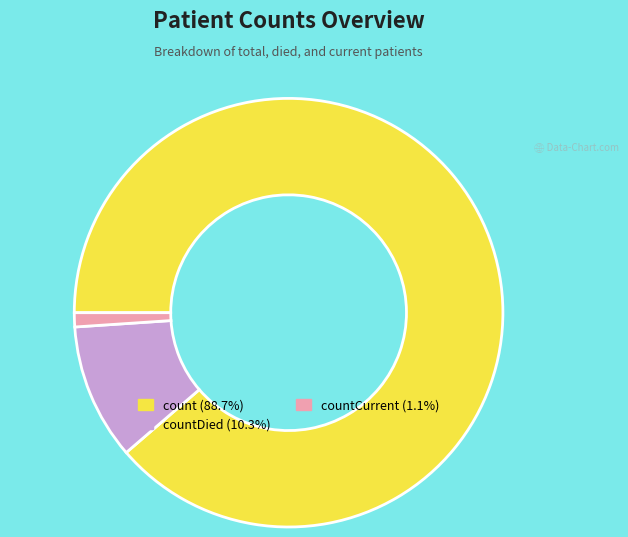

Do countDied (10.3%) and count (88.7%) together represent more than half of the pie?

Yes